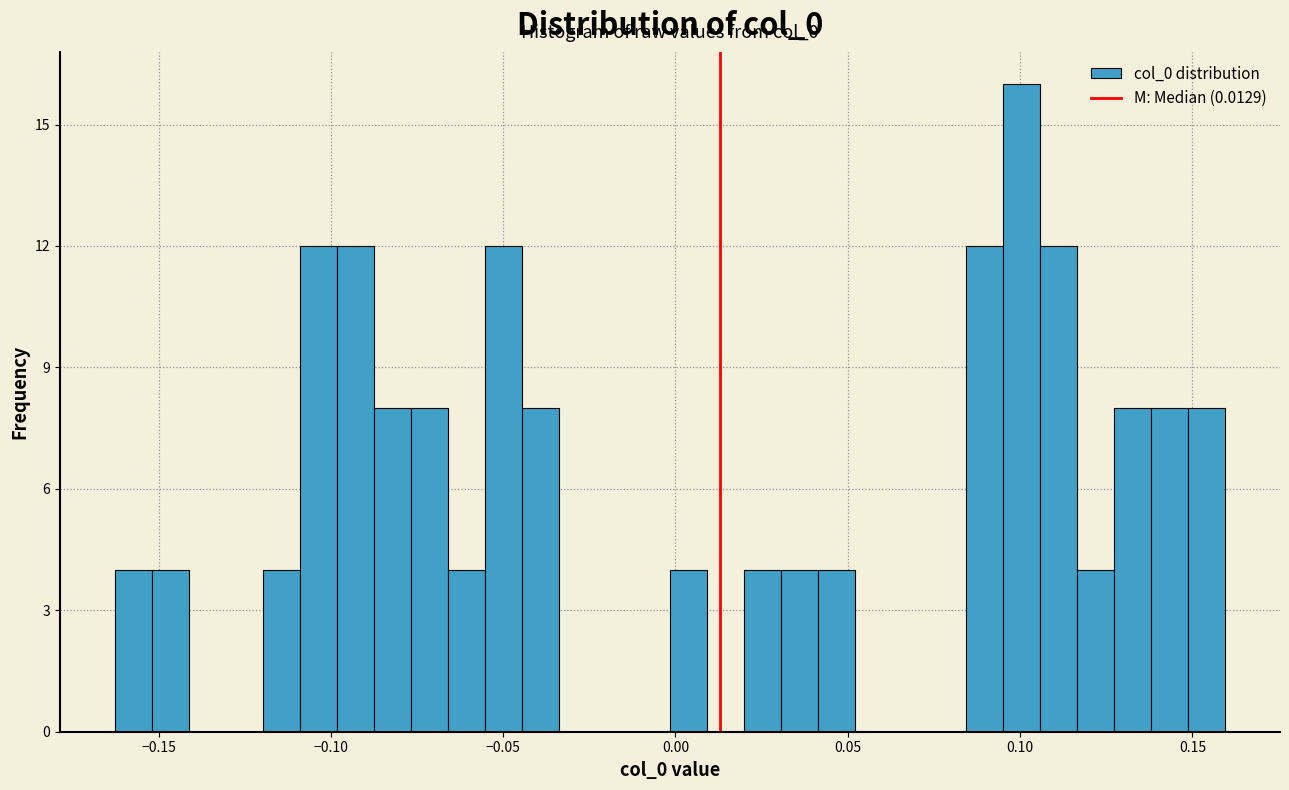

Read against the x-axis, roughly where is the centre of the tallest bar?

0.100